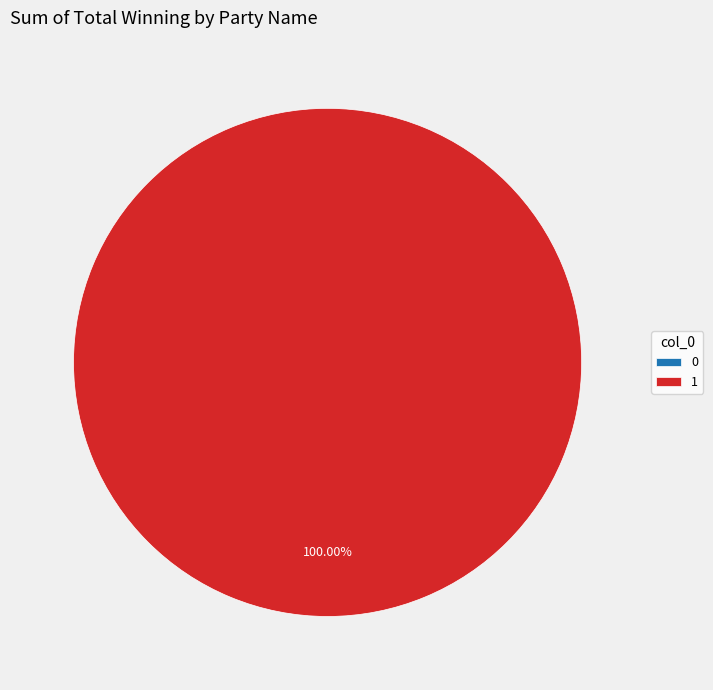

To the nearest percent, what is the difference between the 1 and 0 slice percentages?

100%